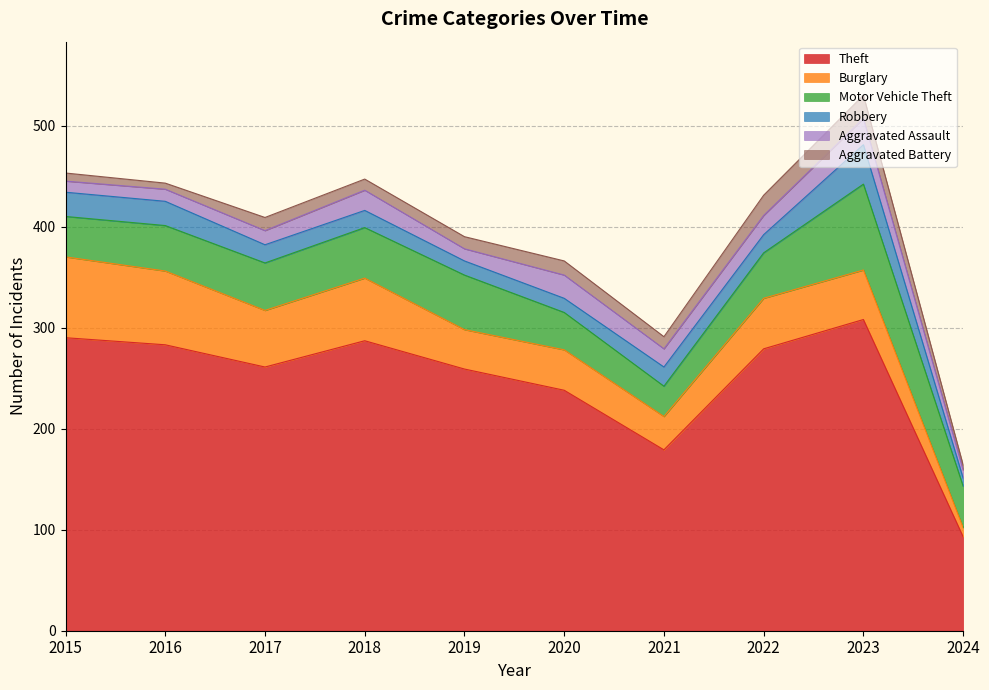

In Aggravated Assault, how many points are higher than both neighbors (excluding endpoints)?

3